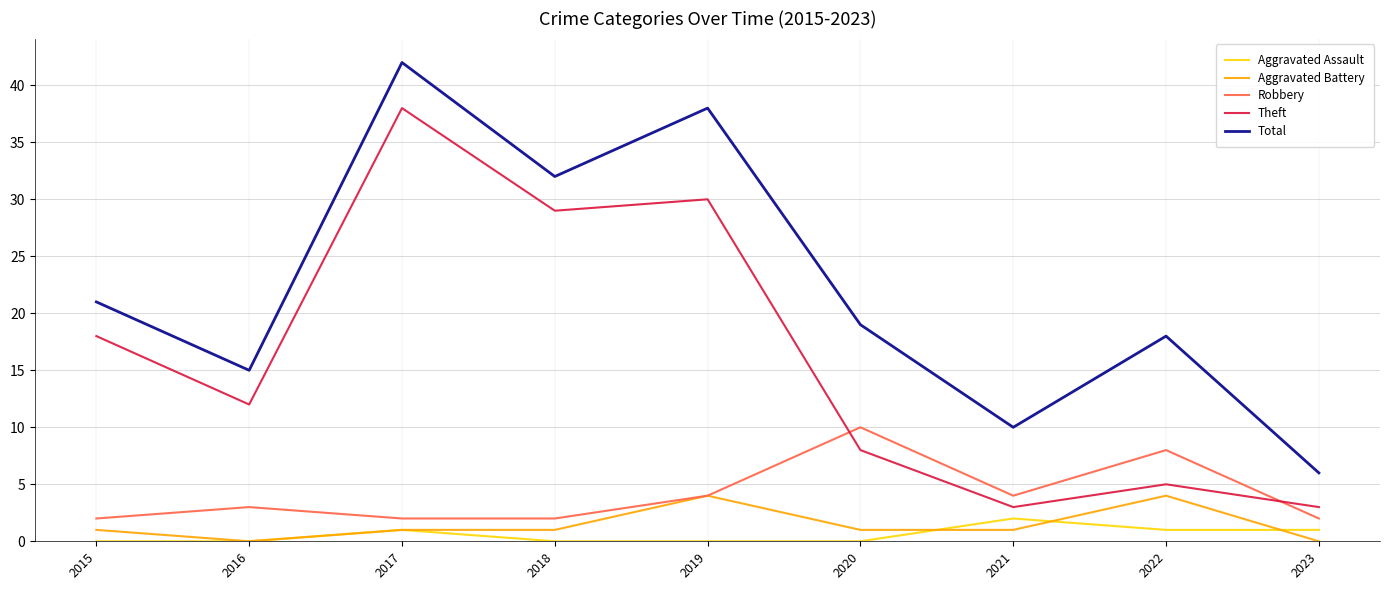

The Total series shows 10 at 2021. True or false?

True